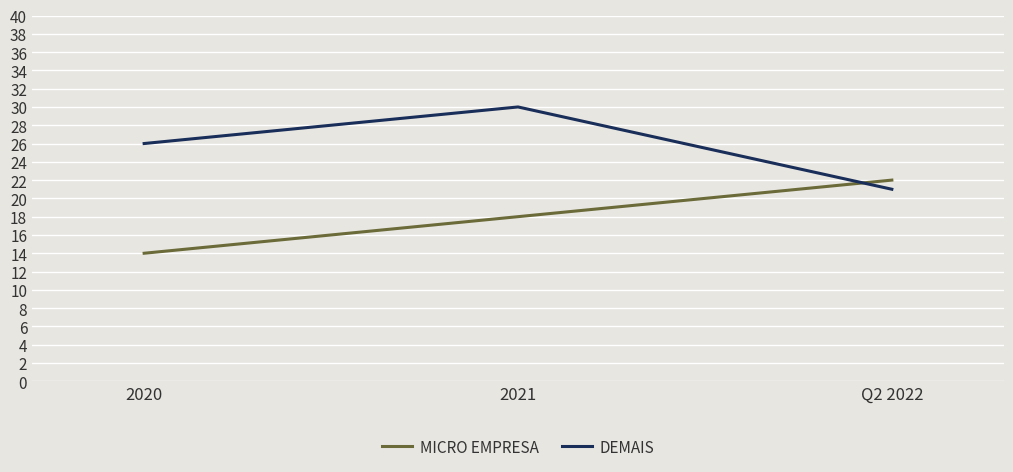

At which category does the chart reach its minimum across all series?

2020